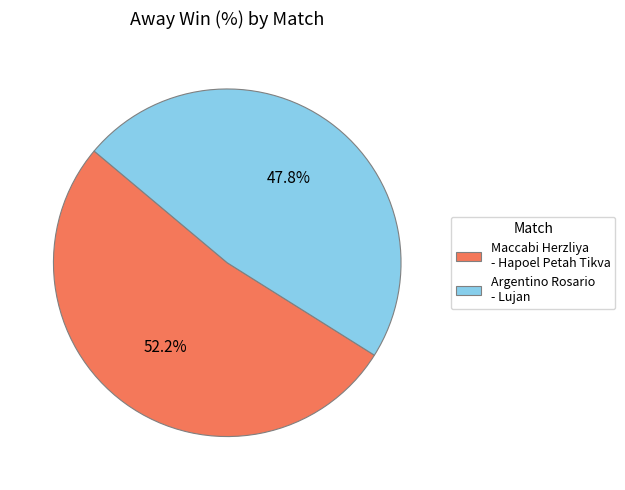

To the nearest percent, what percentage of the pie is Argentino Rosario - Lujan?

48%